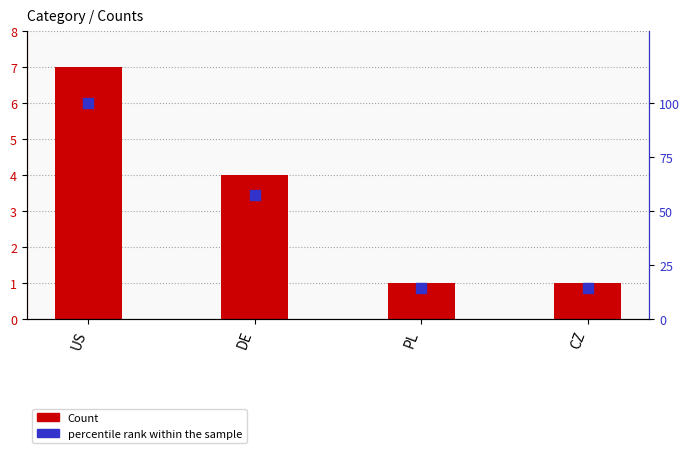

At which category is the sum across all series the highest?

US